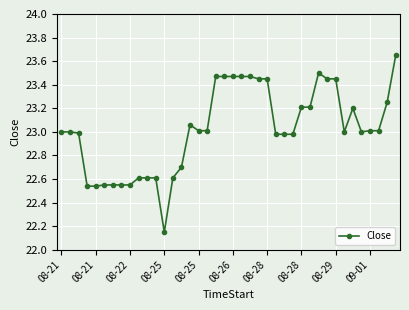

What is the value of the 1st point from the left?

23.0